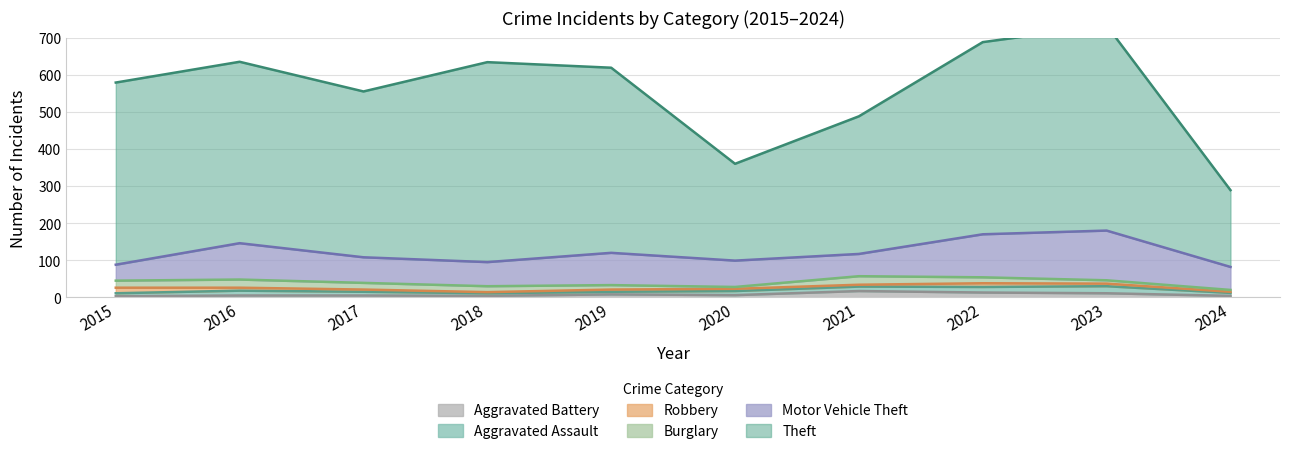

List the series in order of their peak value, highest first.

Theft, Motor Vehicle Theft, Burglary, Aggravated Assault, Aggravated Battery, Robbery